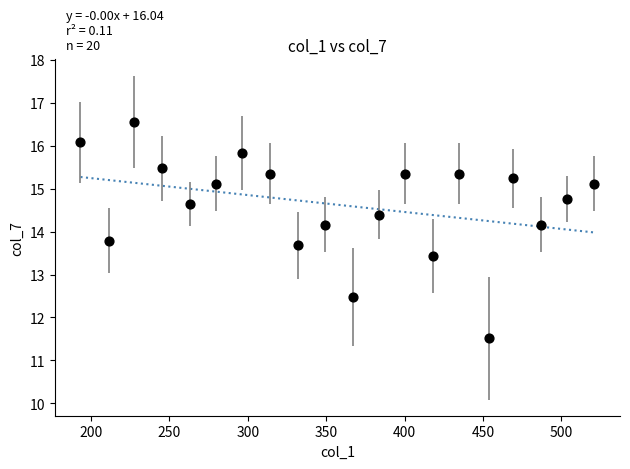

What is the range of X values (max minus min)?

327.9